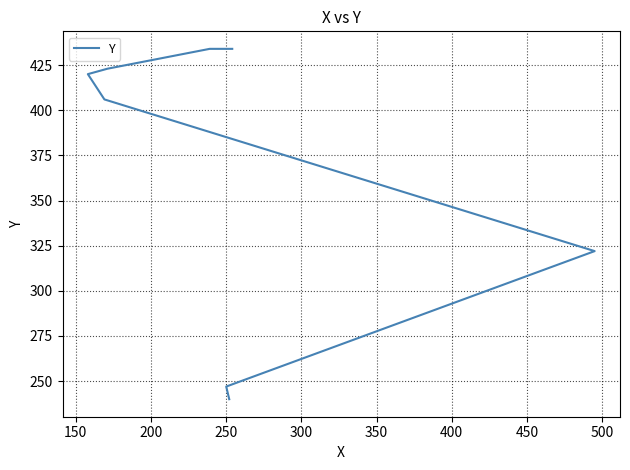

What is the change in value from 250 to 350?

+17